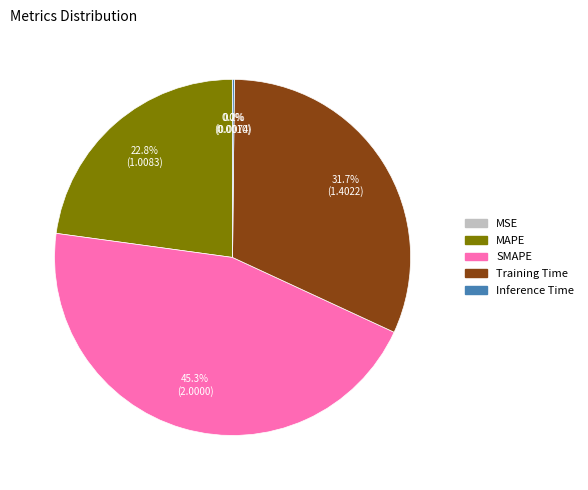

The Training Time slice represents 32% of the pie. True or false?

True